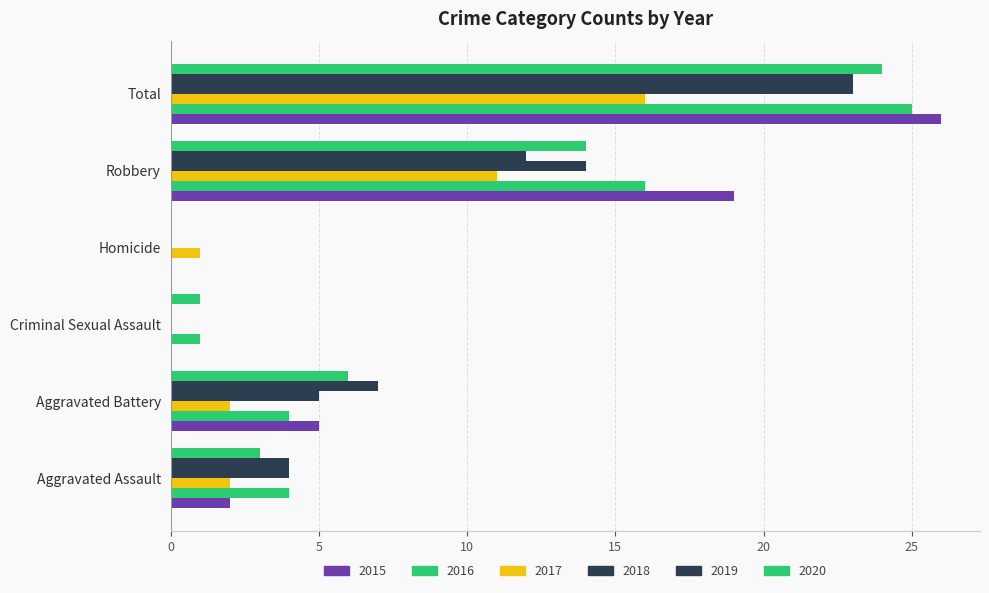

At which category is the sum across all series the highest?

Total